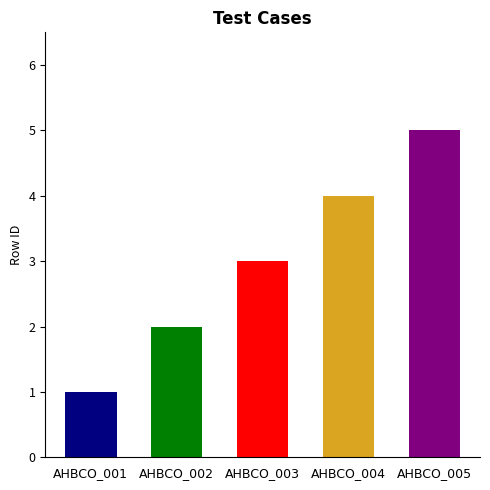

Reading right to left, transcribe all the data shown in this chart.

5	4	3	2	1